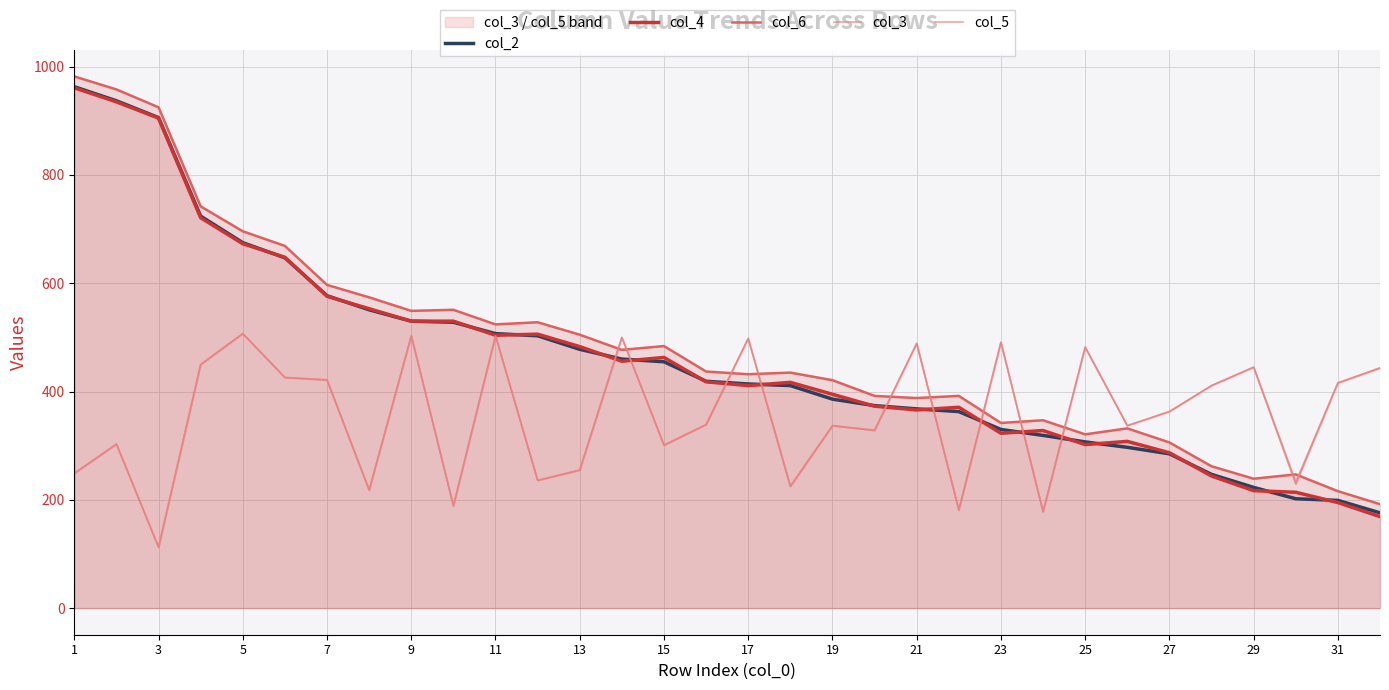

What is the difference between the col_4 values at 3 and 17?

494